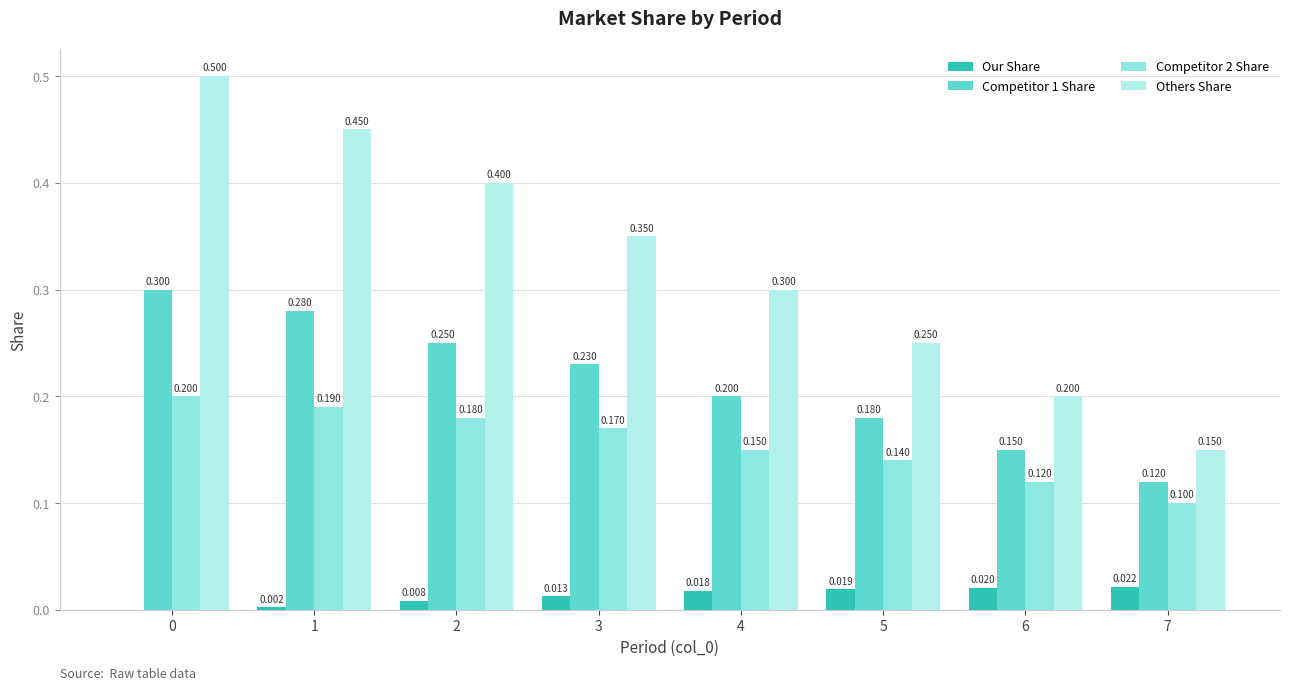

What is the approximate value of Competitor 1 Share at 0?

0.3